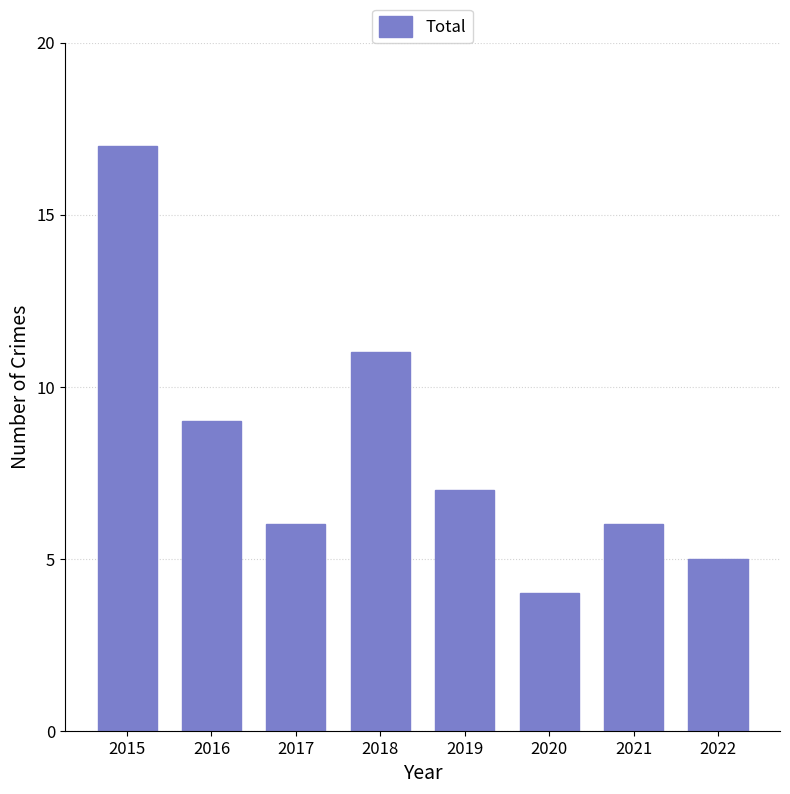

What is the average value?

8